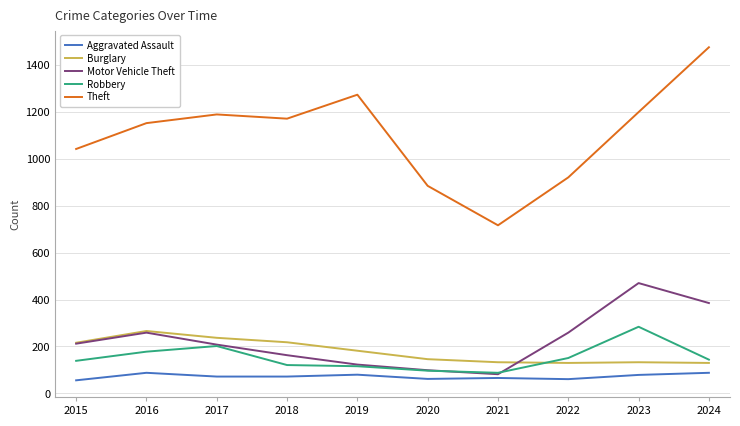

What is the minimum value for Robbery?

88